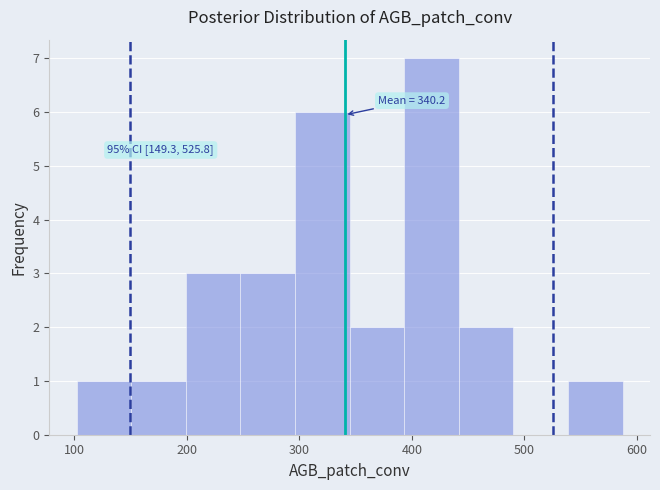

Over which range of the x-axis is the bar tallest?

390 to 440